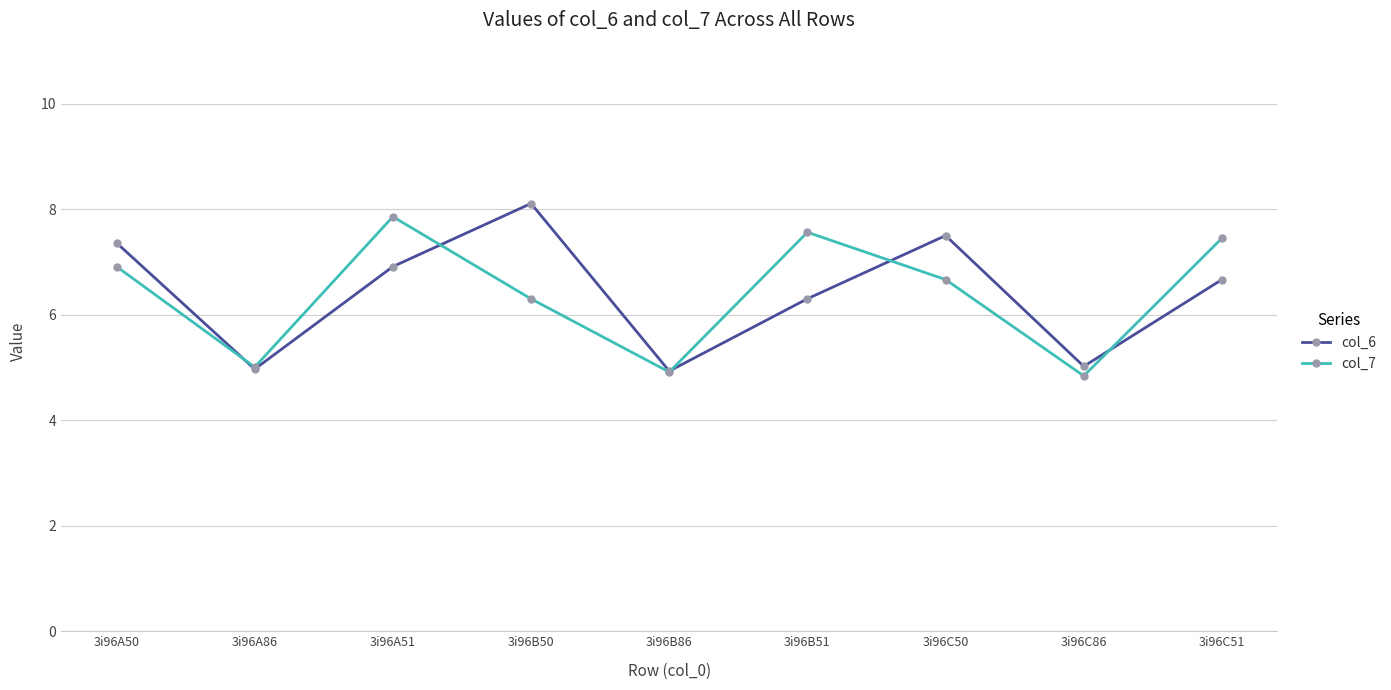

At which label is col_6 closest to 6?

3i96B51